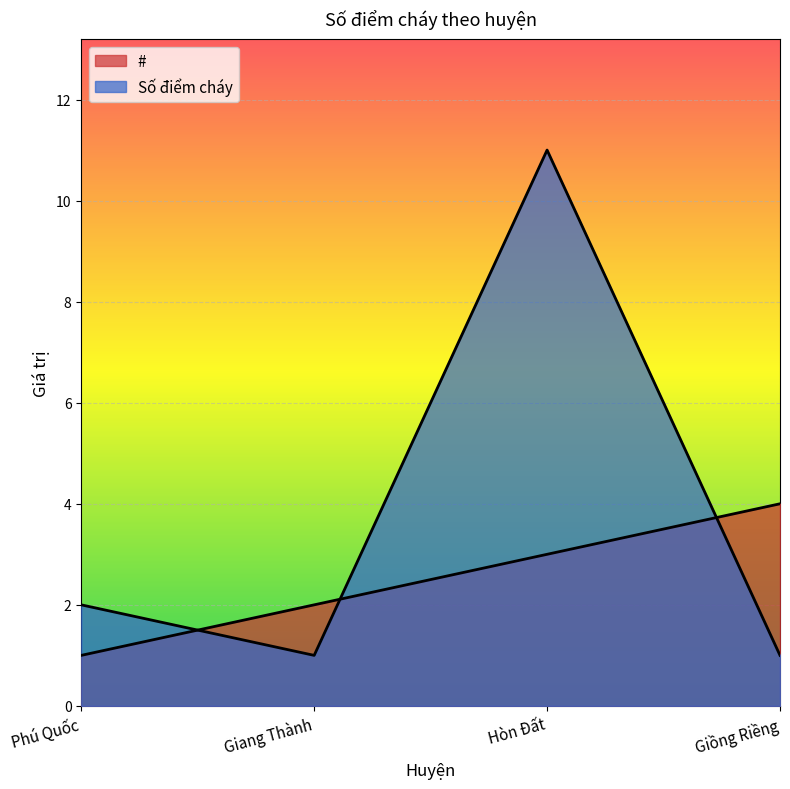

Reading left to right, extract all data points from this chart.

#: 1	2	3	4
Số điểm cháy: 2	1	11	1